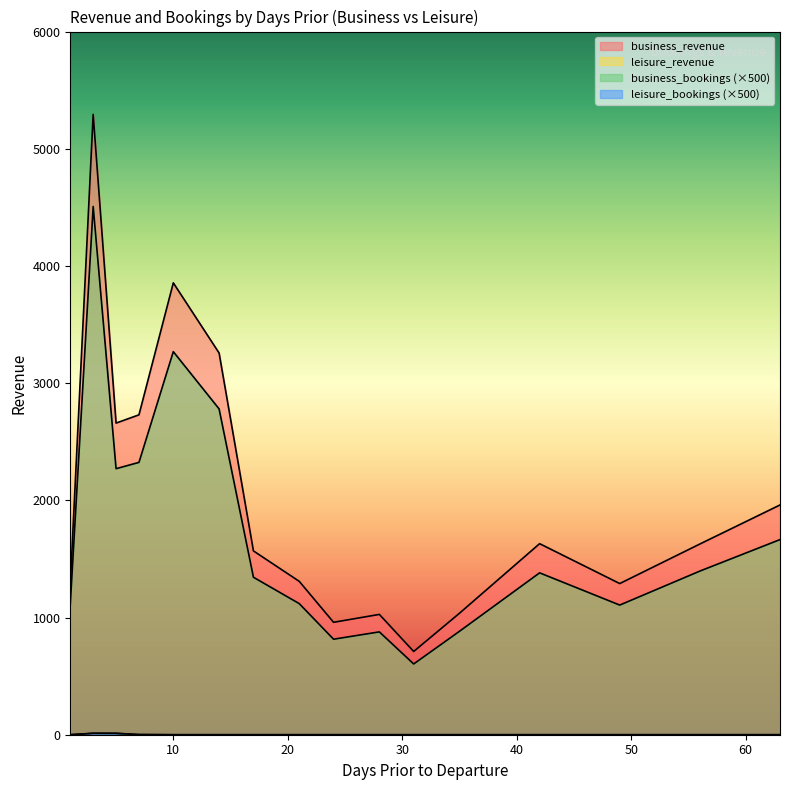

What is the difference between the highest and lowest values at 10?

3855.8